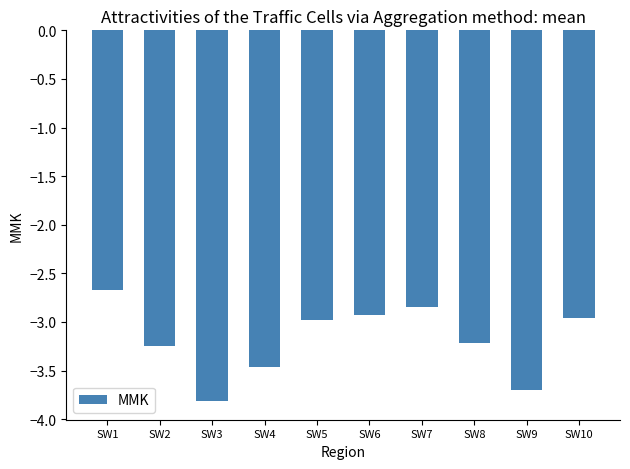

Is it true that the value at SW8 is -3.2?

True